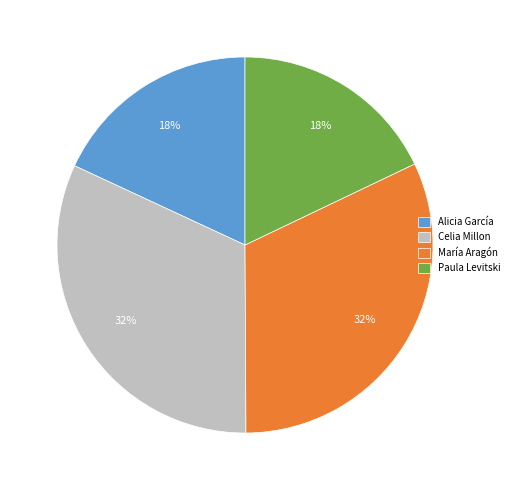

Which has a higher value, Paula Levitski or María Aragón?

María Aragón